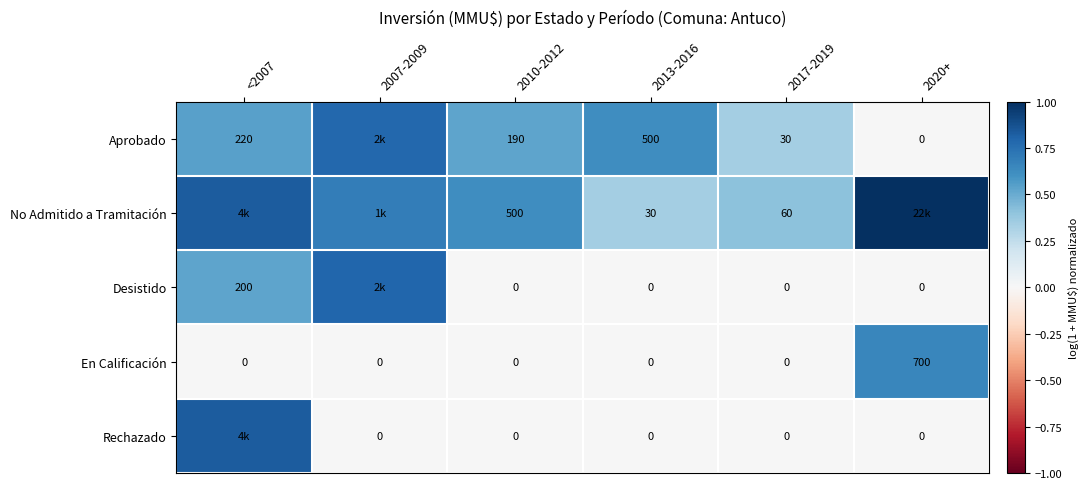

Count the En Calificación values in the range 0 to 1.

6